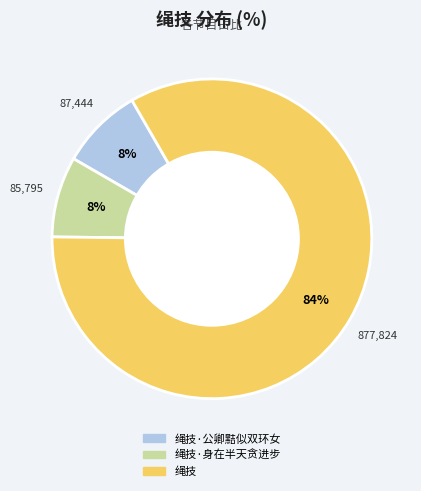

To the nearest percent, what is the average slice percentage?

33%